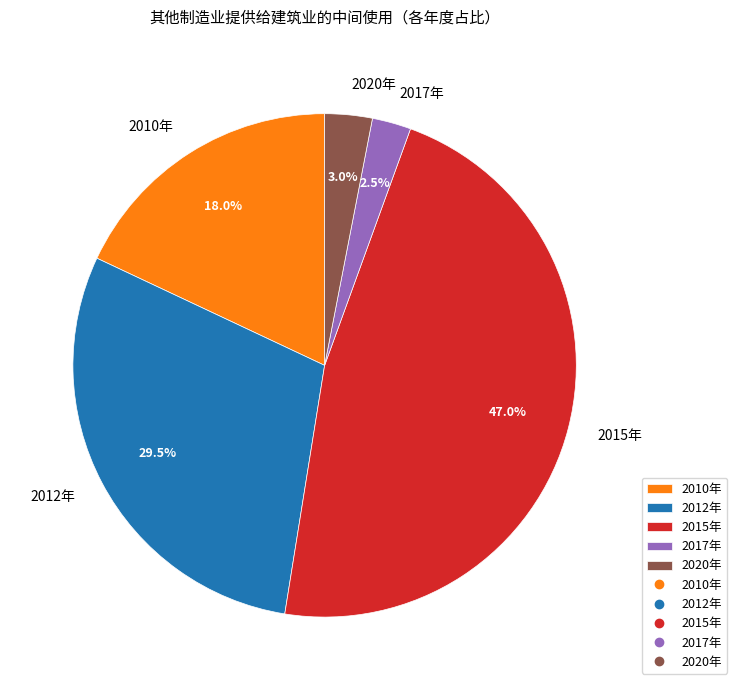

Is 2010年 the majority of the pie?

No